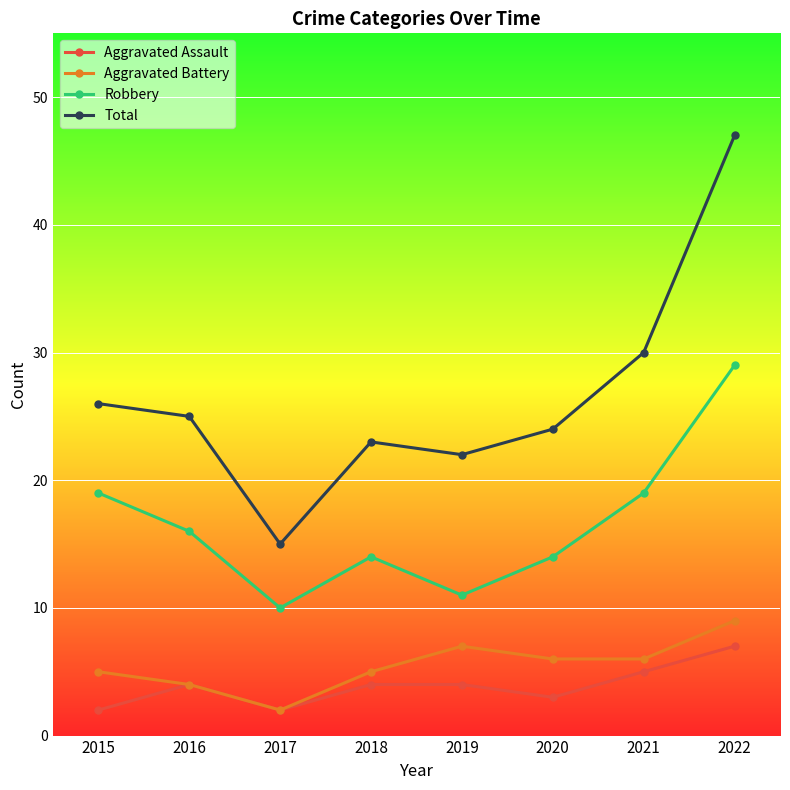

Rank the series by their maximum value, from highest to lowest.

Total, Robbery, Aggravated Battery, Aggravated Assault